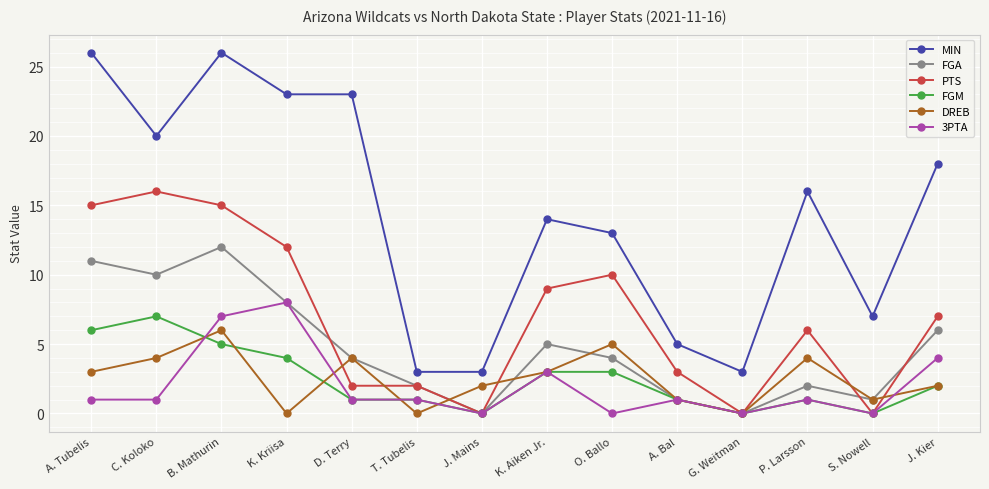

Is this an area chart (filled region under the line)?

No